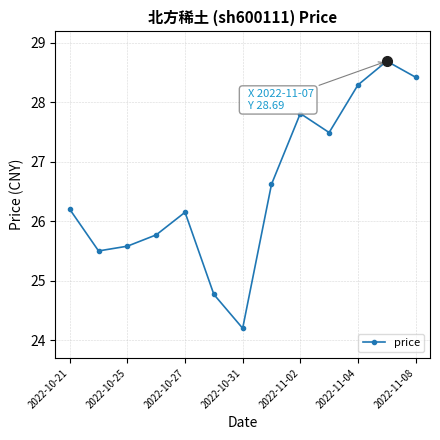

What is the sum of all values?

345.5